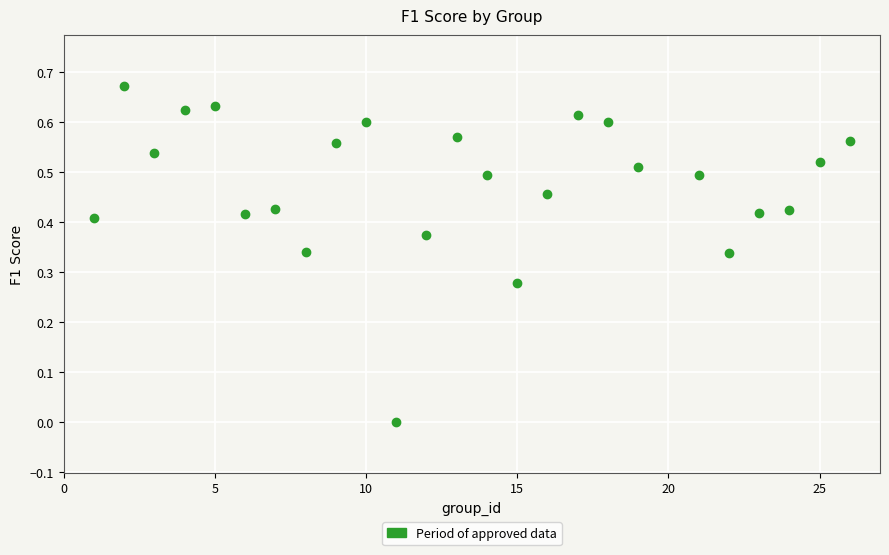

What is the range of X values (max minus min)?

25.0